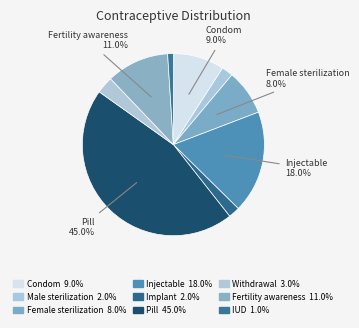

The Female sterilization slice represents 8% of the pie. True or false?

True